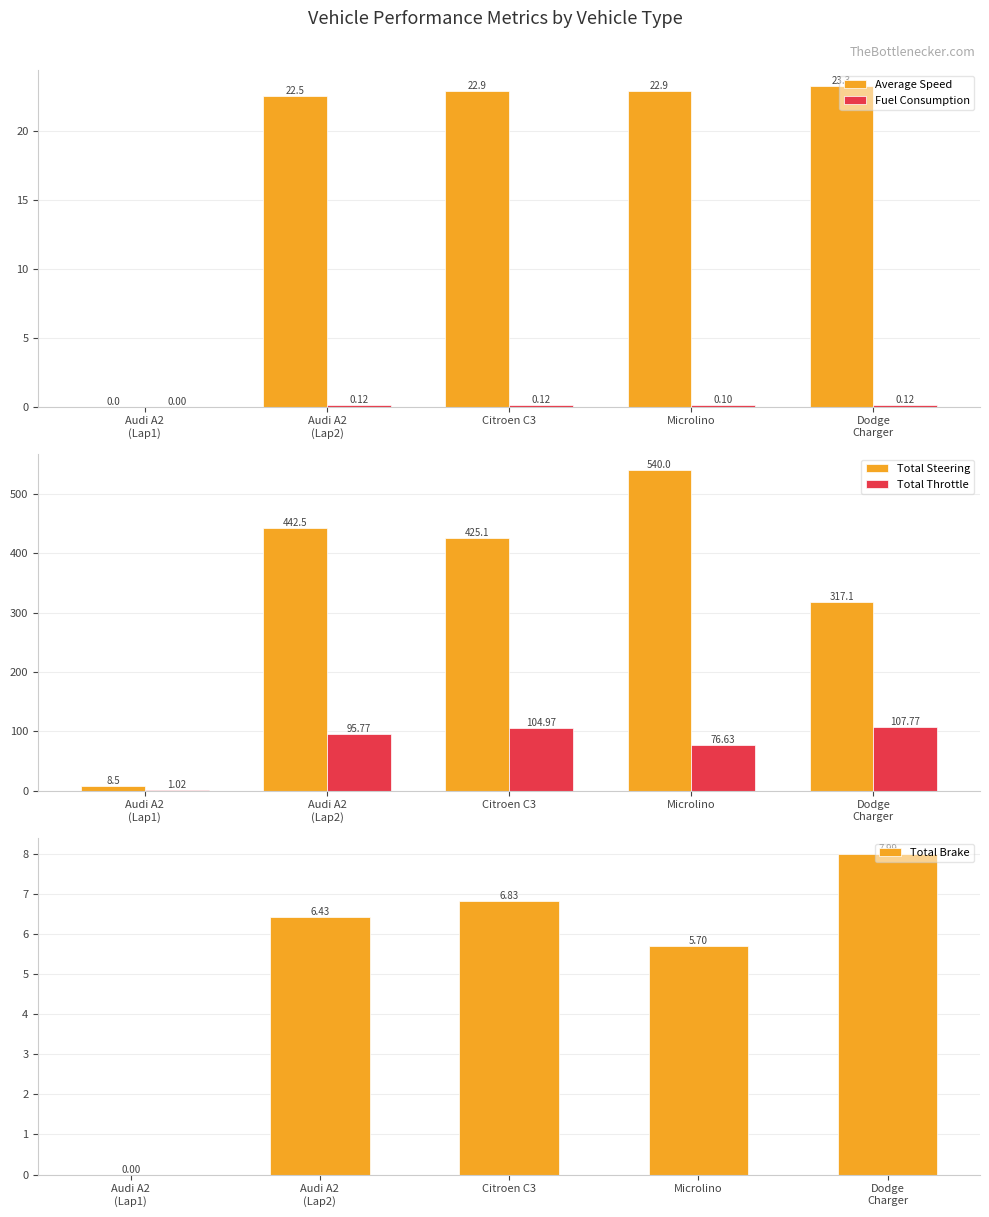

What is the difference between the maximum and minimum values in the Average Speed series?

23.3